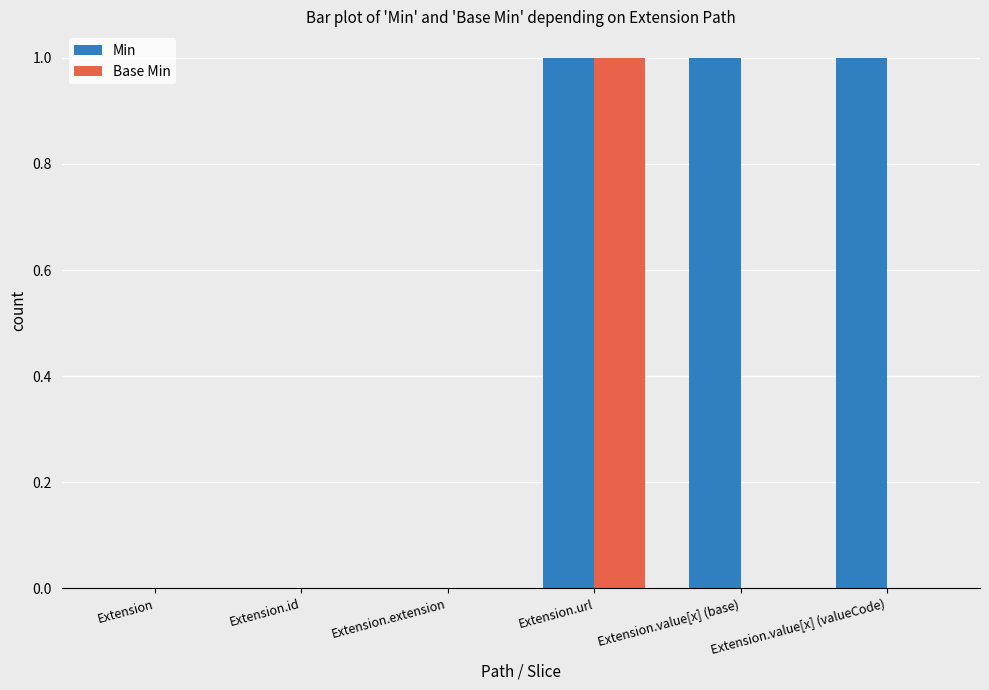

At which category is the sum across all series the highest?

Extension.url